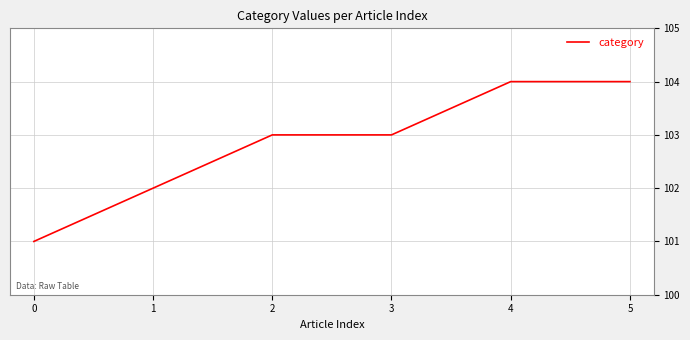

What is the difference between the maximum and minimum values?

3